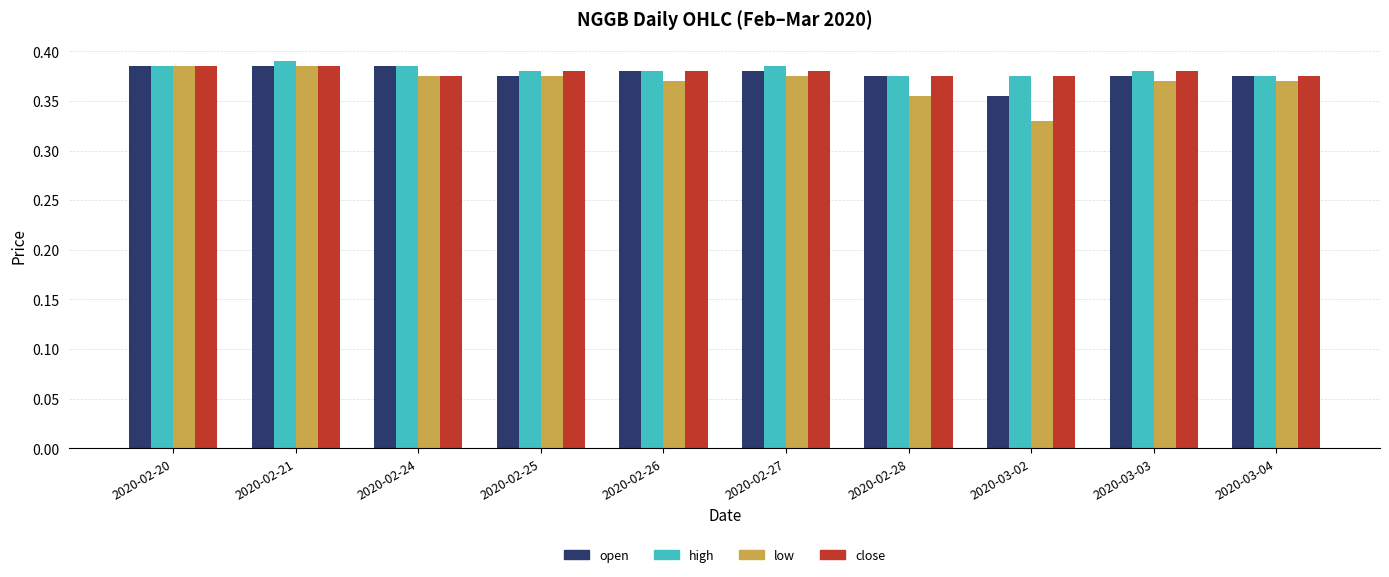

Which series has the largest range (max minus min)?

low